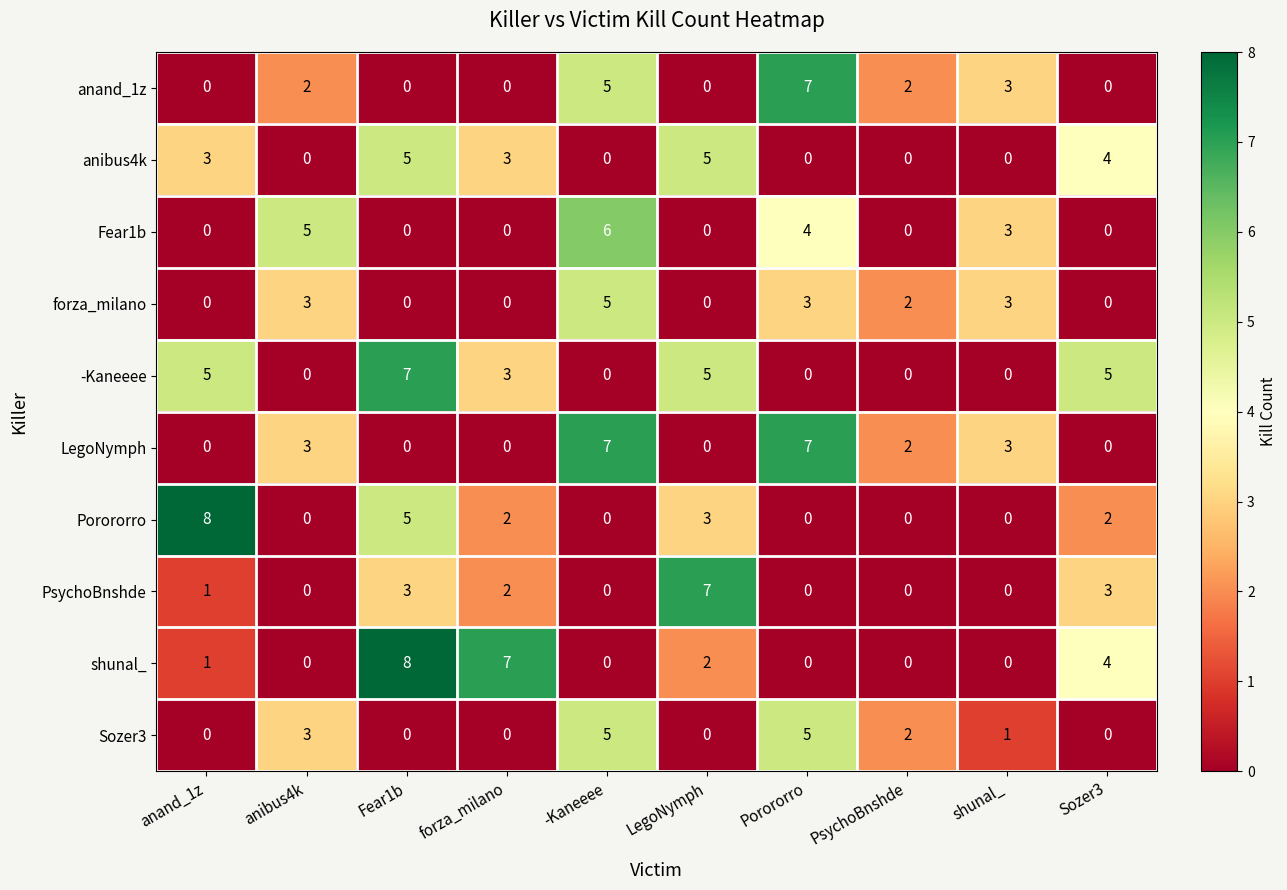

Is the value of LegoNymph at Porororro greater than the value of -Kaneeee at -Kaneeee?

Yes